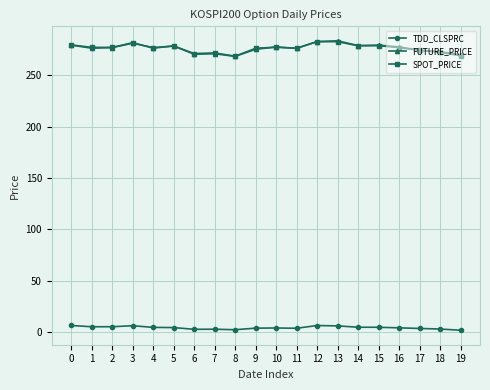

Is it true that SPOT_PRICE equals 274.5 at 17?

True